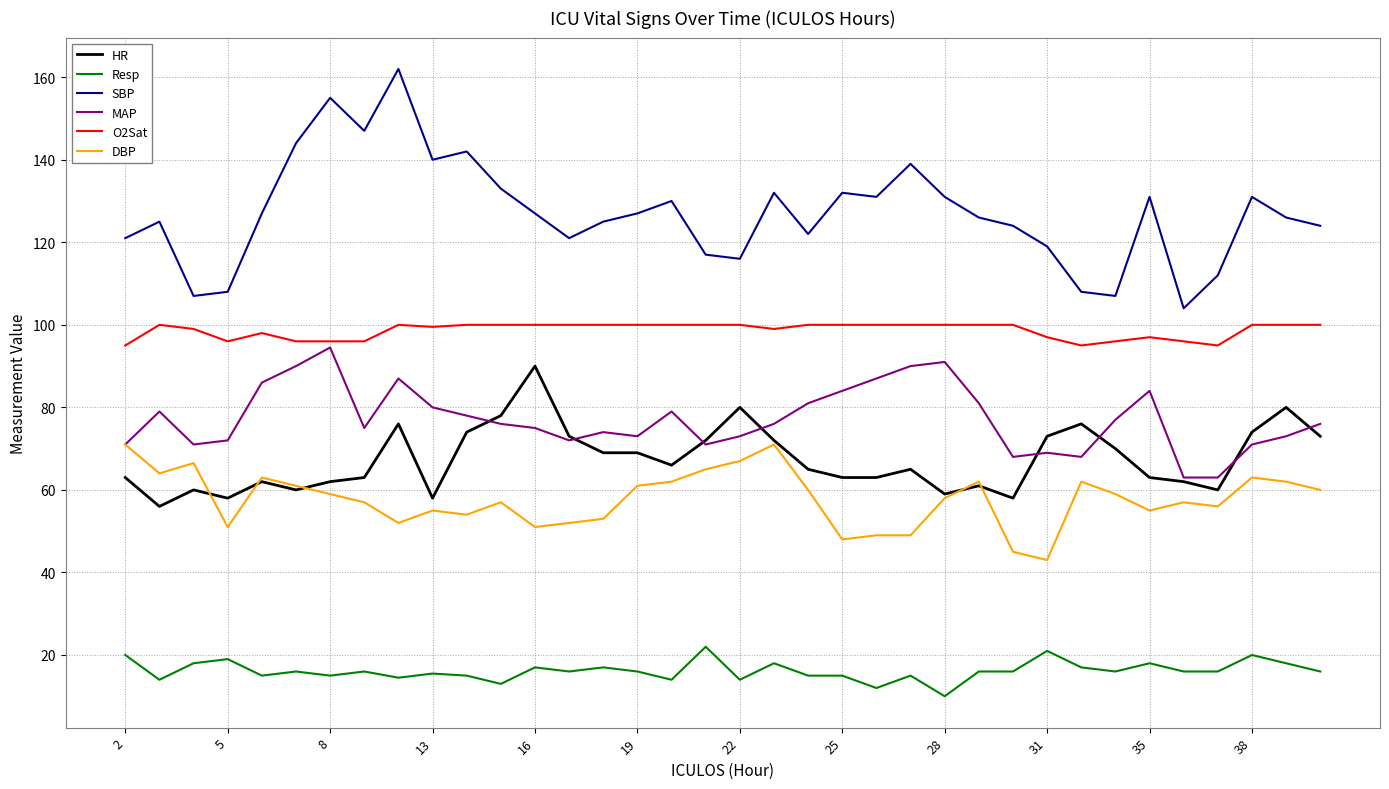

List the series in order of their peak value, lowest first.

Resp, DBP, HR, MAP, O2Sat, SBP